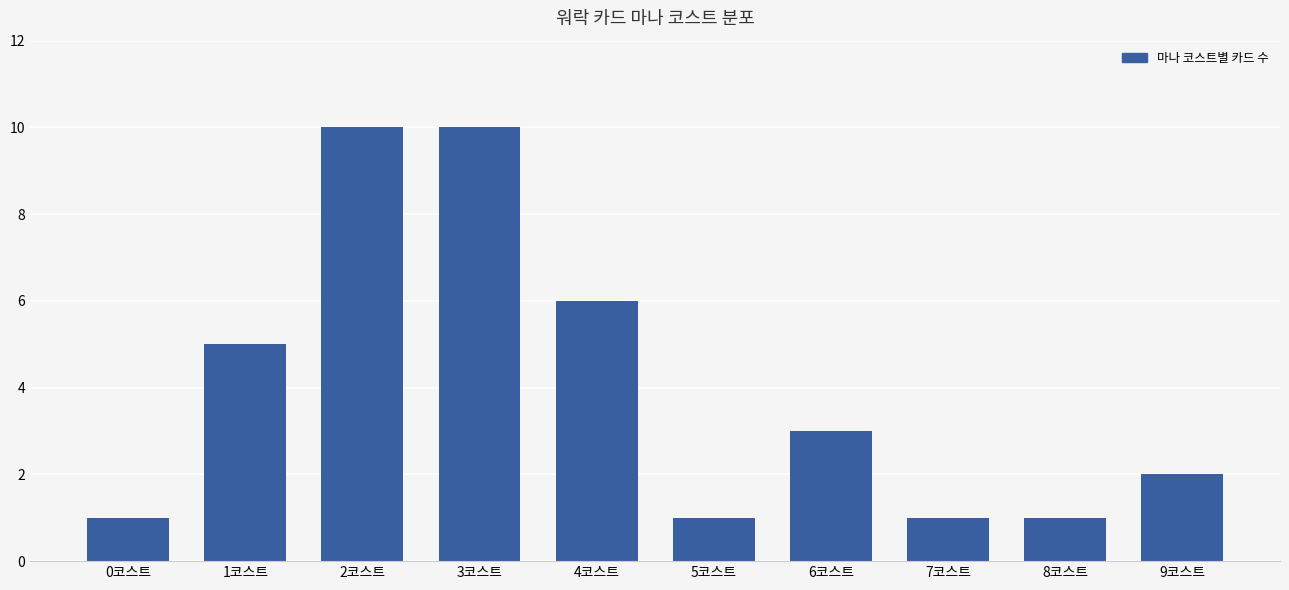

At which label is the value closest to 5?

1코스트